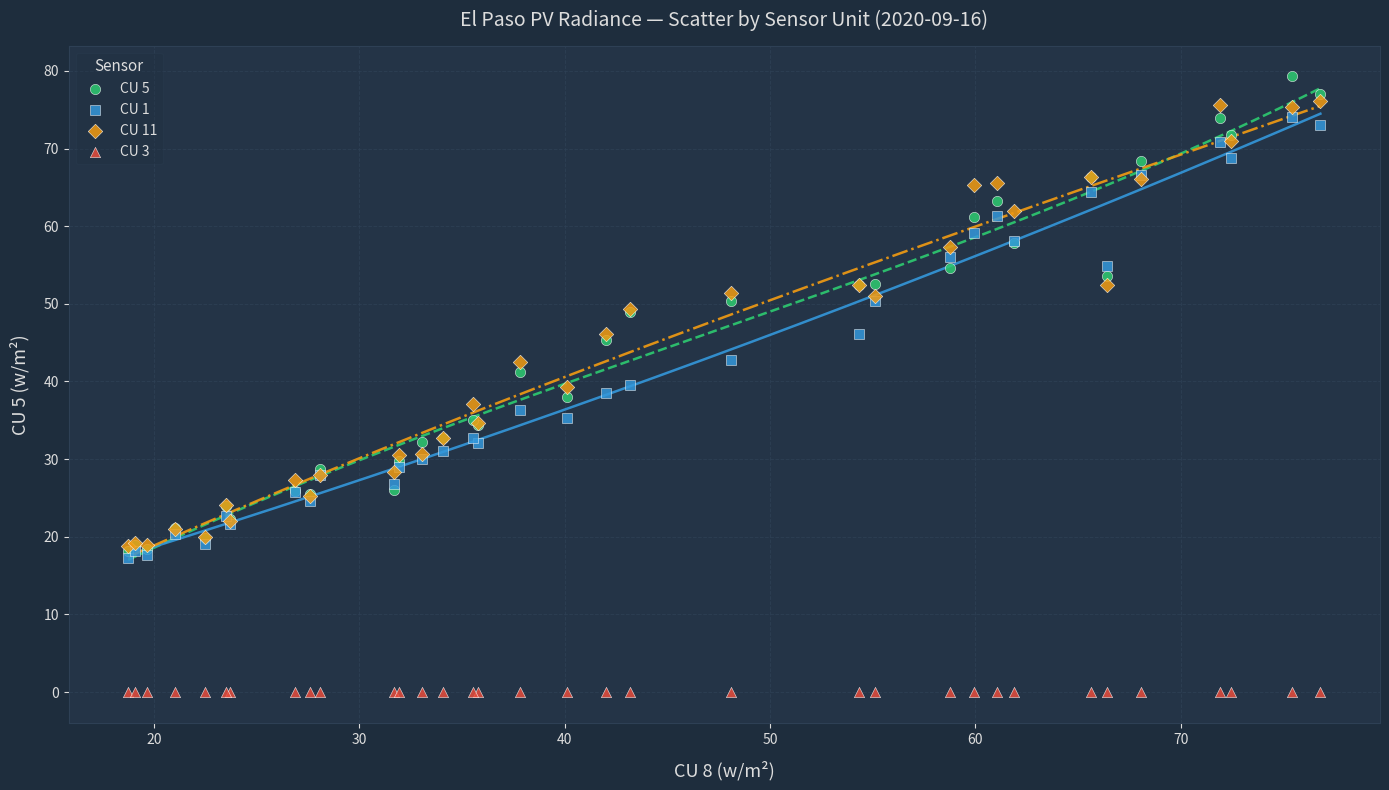

Which series reaches the minimum Y coordinate?

CU 3